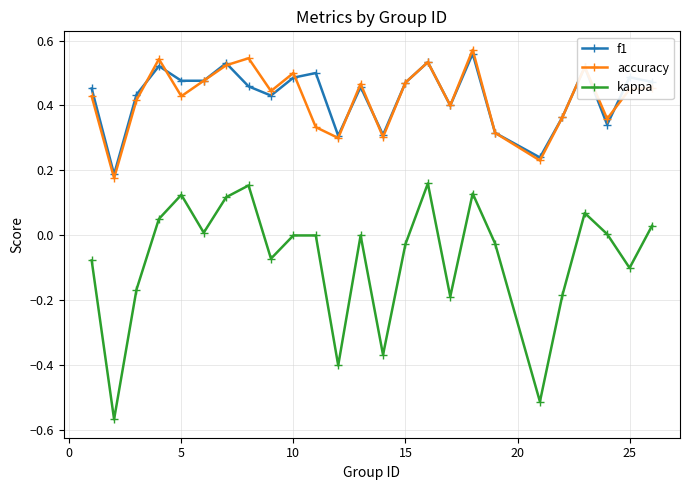

True or false: kappa and f1 cross at least once.

False